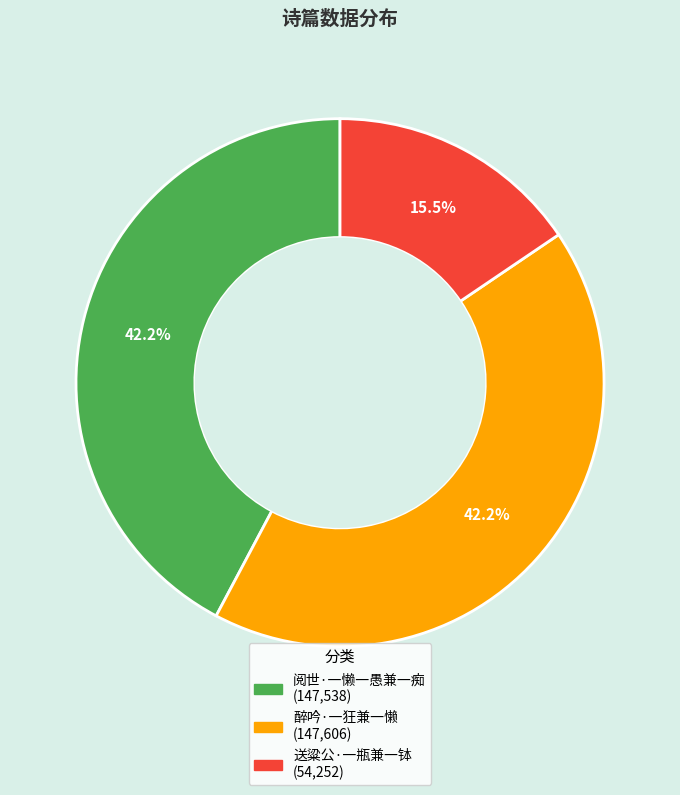

The 送粱公·一瓶兼一钵 slice represents 9% of the pie. True or false?

False